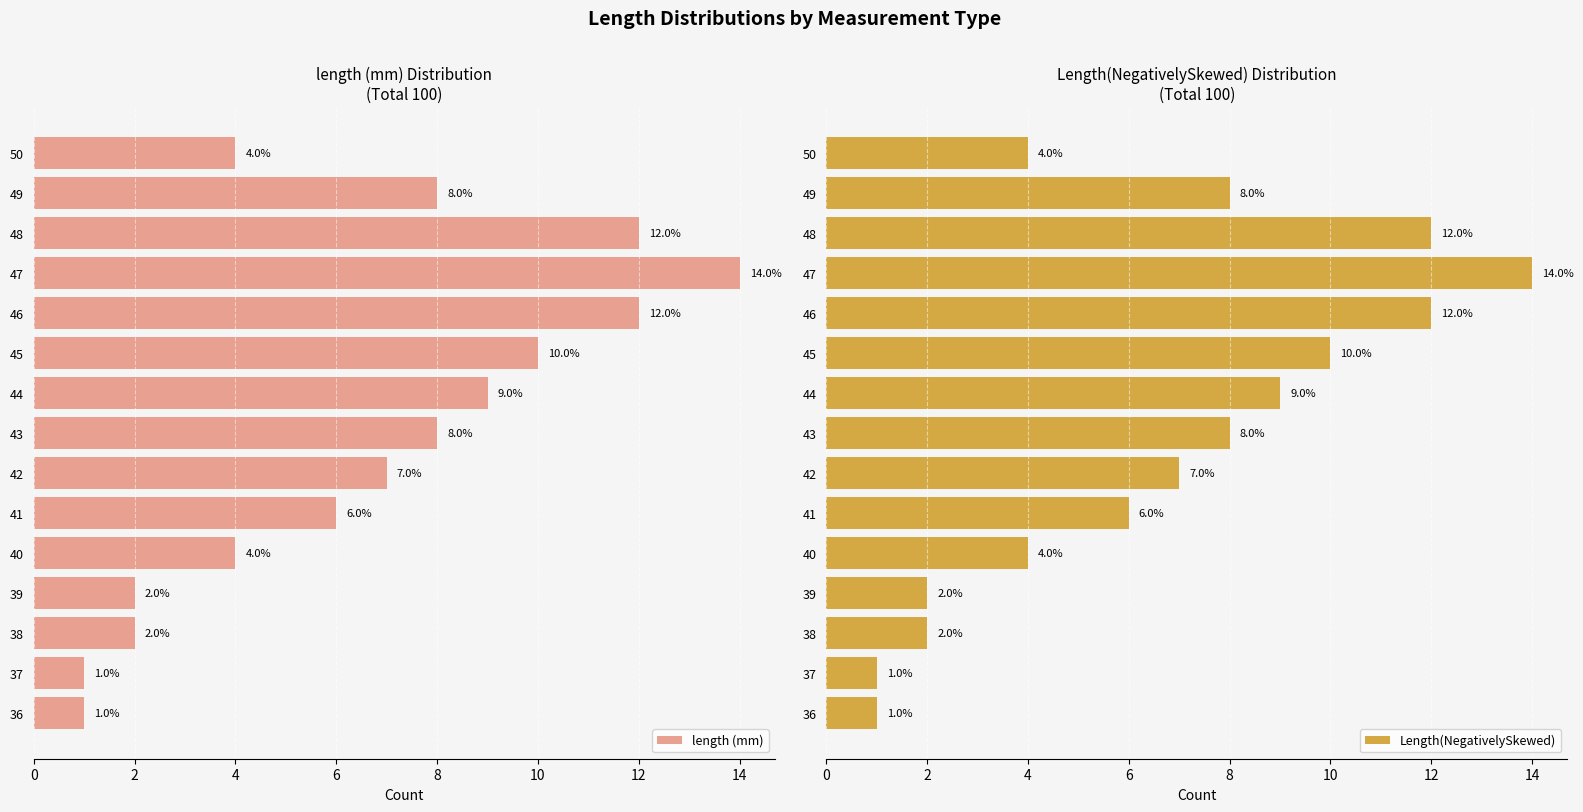

Read the Length(NegativelySkewed) value at 41, to the nearest 5.

5